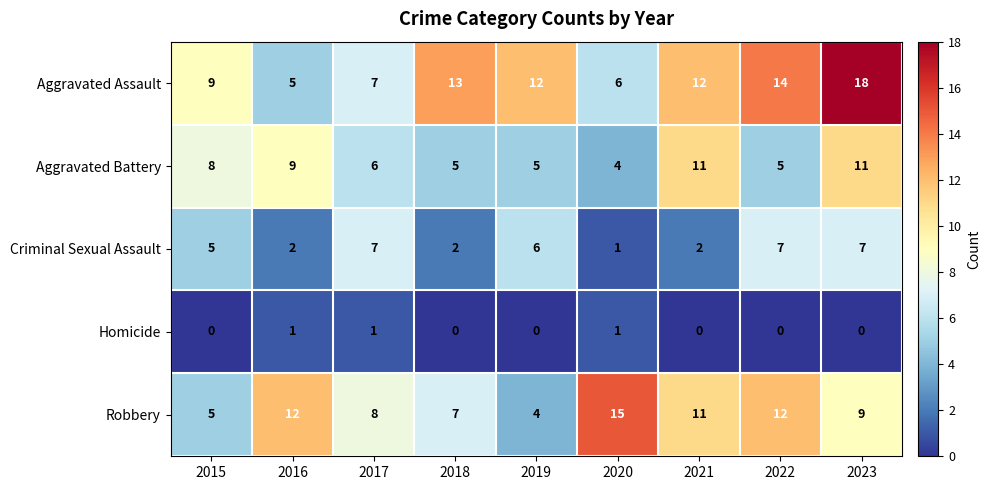

The value of Aggravated Battery at 2021 is 11. True or false?

True